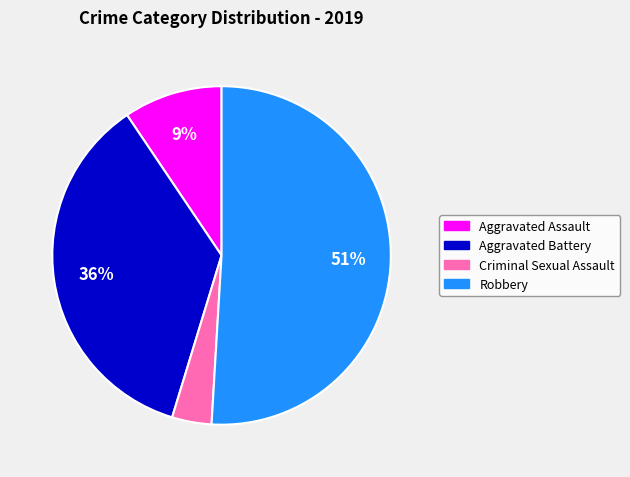

What is the smallest slice in the pie chart?

Criminal Sexual Assault